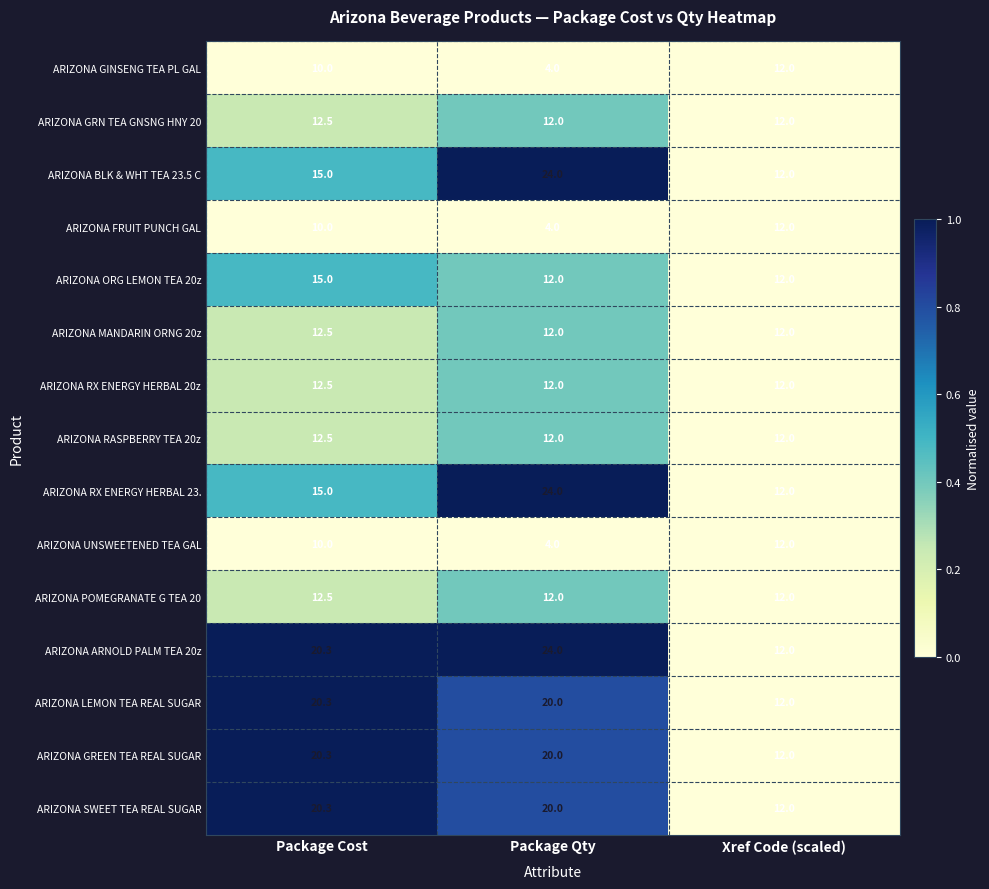

What is the sum of the ARIZONA MANDARIN ORNG 20z values at Package Qty and Package Cost?

24.5